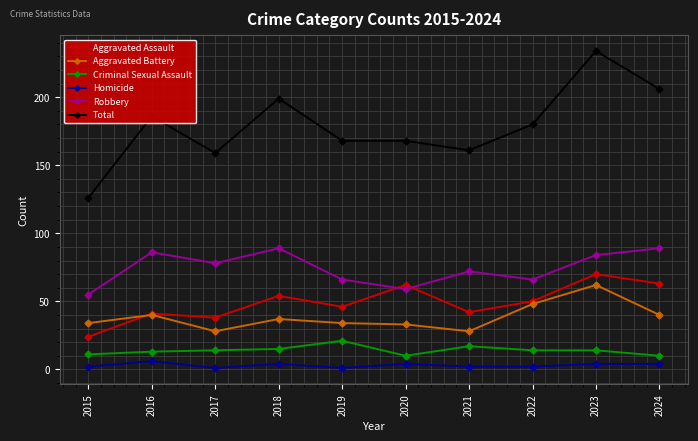

True or false: Total and Robbery cross at least once.

False